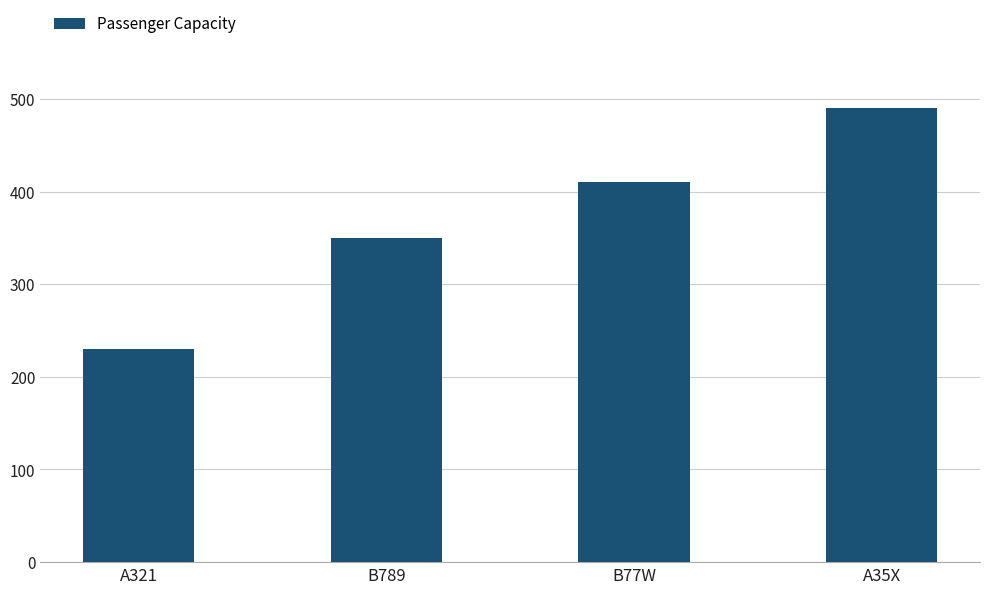

What is the minimum value shown in the chart?

230